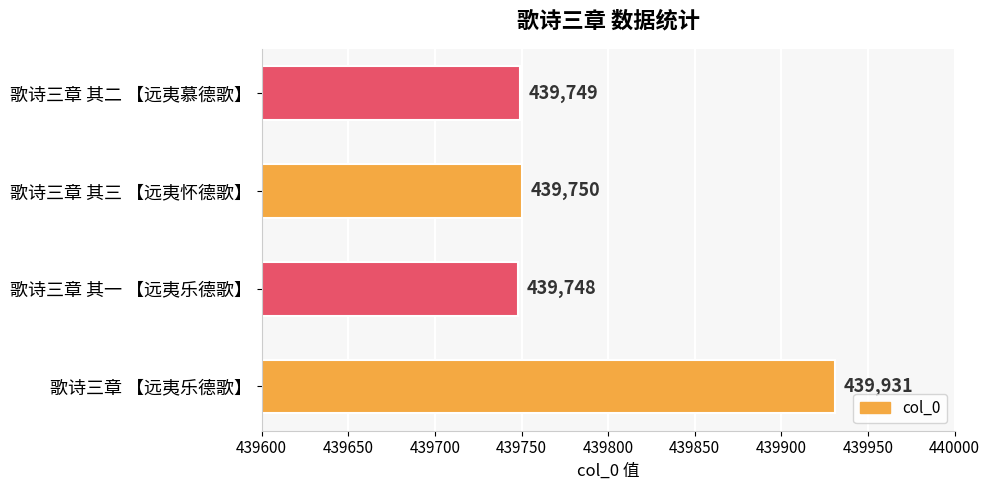

Reading bottom to top, transcribe all the data shown in this chart.

439931	439748	439750	439749